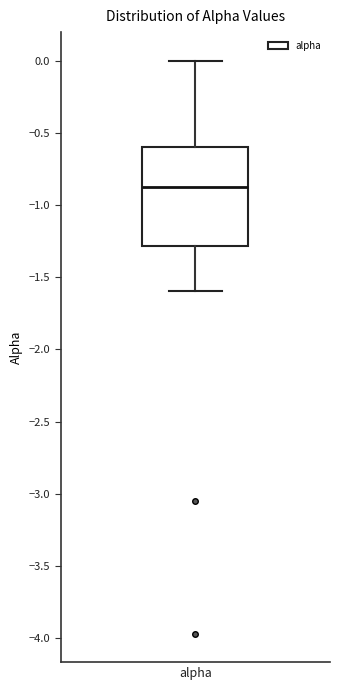

Where is the upper edge of the box for alpha on the y-axis? The values are not printed on the chart, so give them approximately, as read against the axis.

-0.60